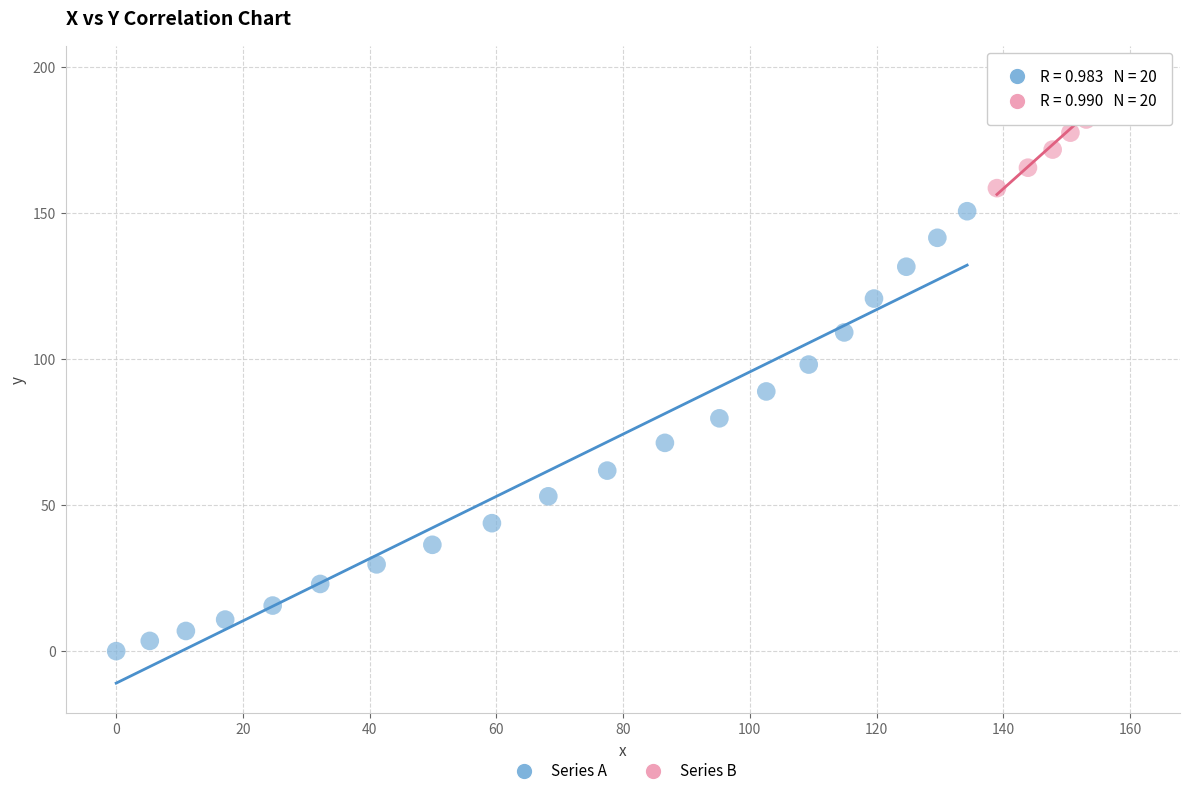

Which series has the widest spread of Y values?

Series A